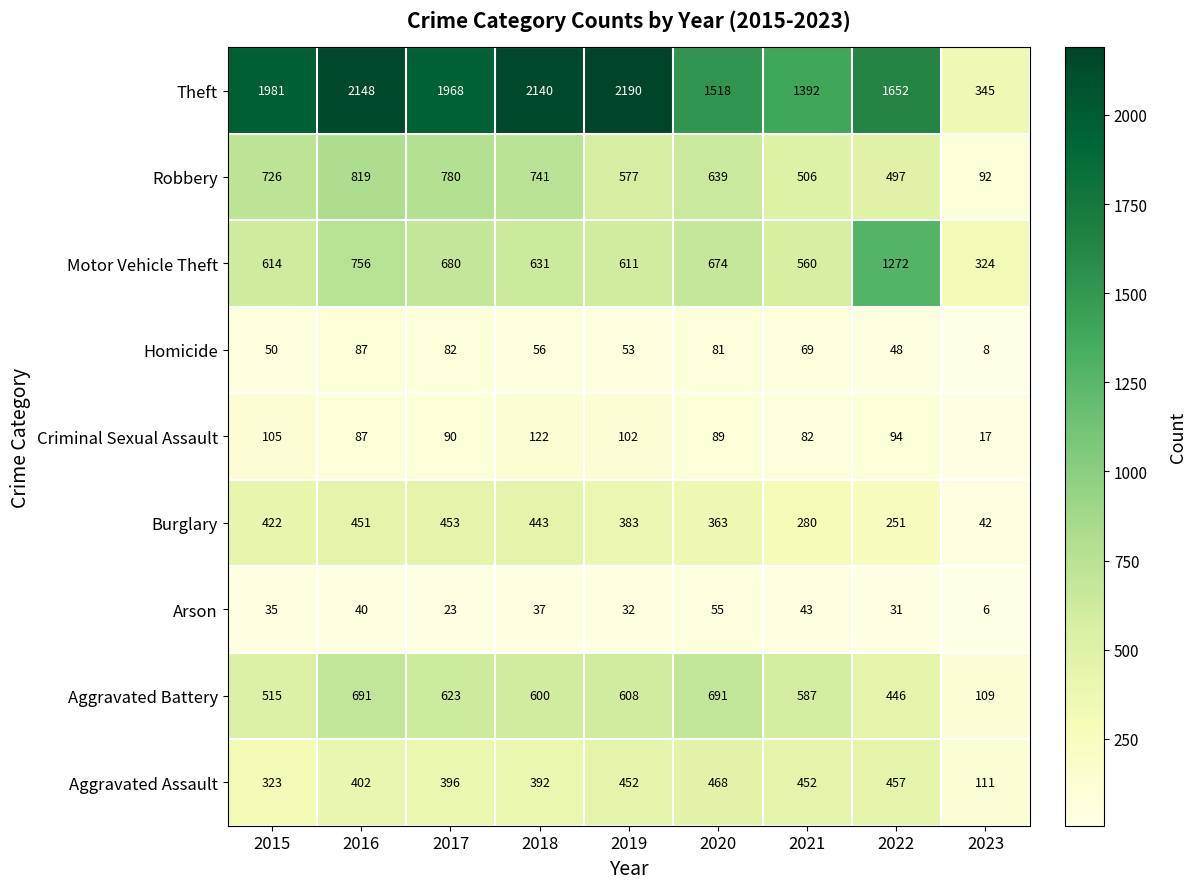

Which series has the largest total across all categories?

Theft